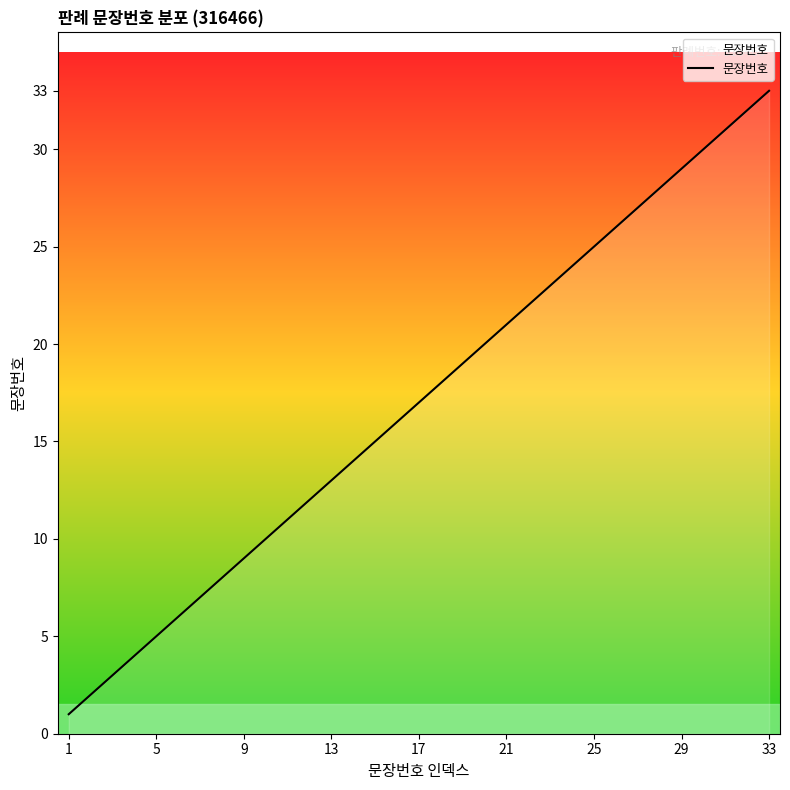

What is the maximum value shown in the chart?

33